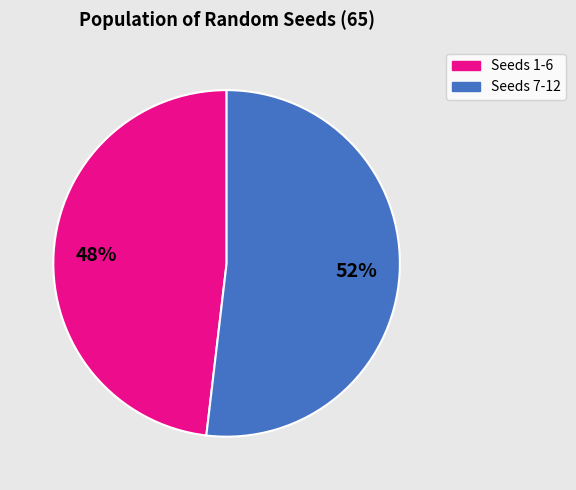

Does any single category account for the majority?

Yes